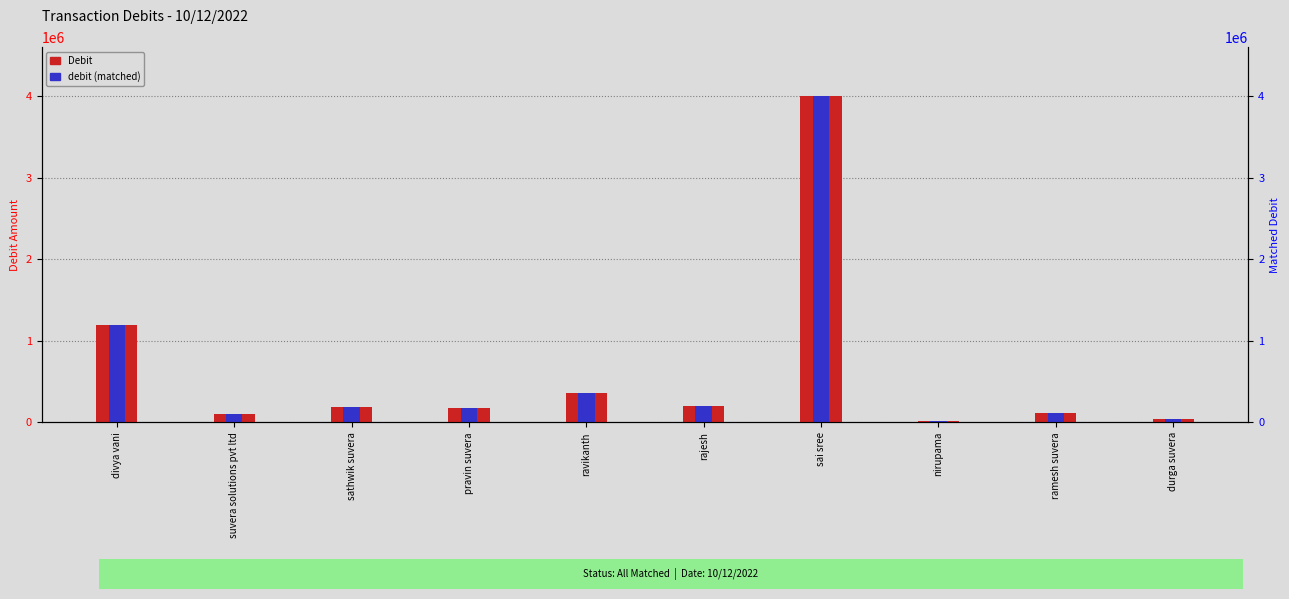

What is the label of the 1st bar from the left?

divya vani